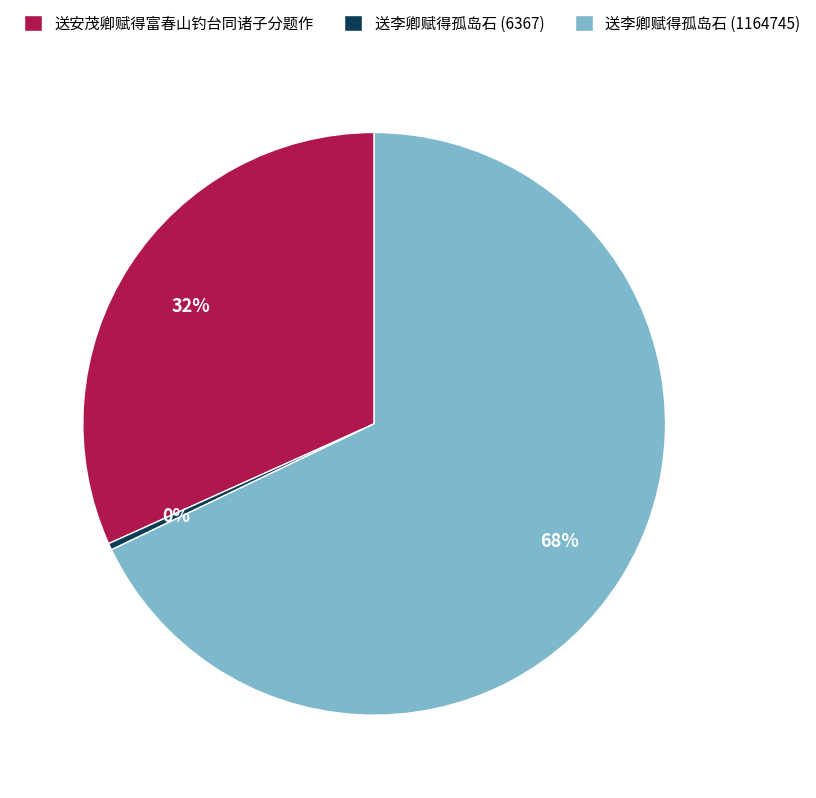

What is the majority slice?

送李卿赋得孤岛石 (1164745)